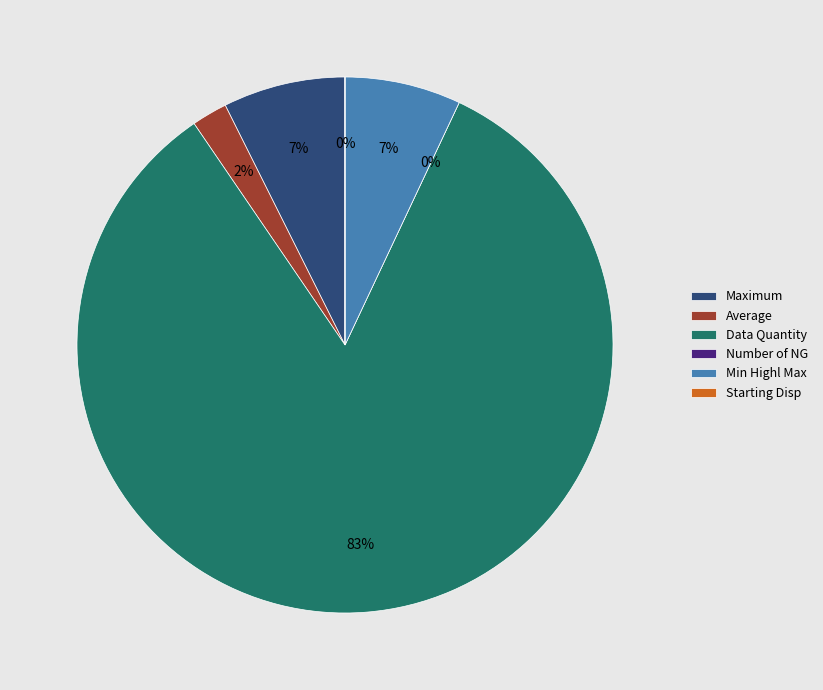

Is it true that Data Quantity is 83% of the pie?

True